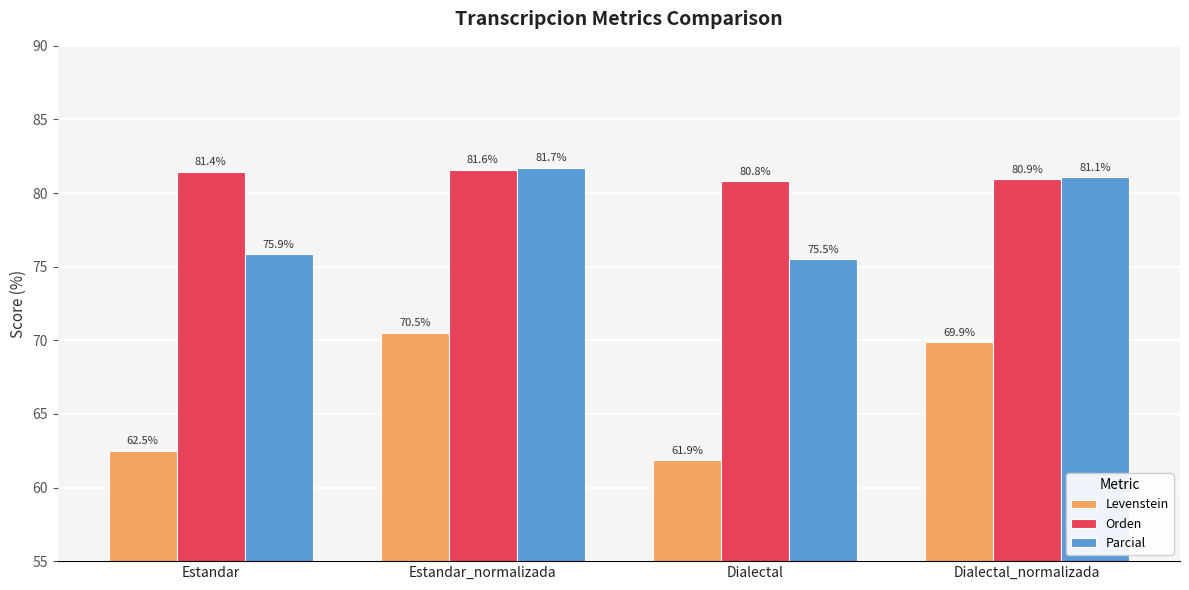

What is the lowest value of the Levenstein series?

61.9